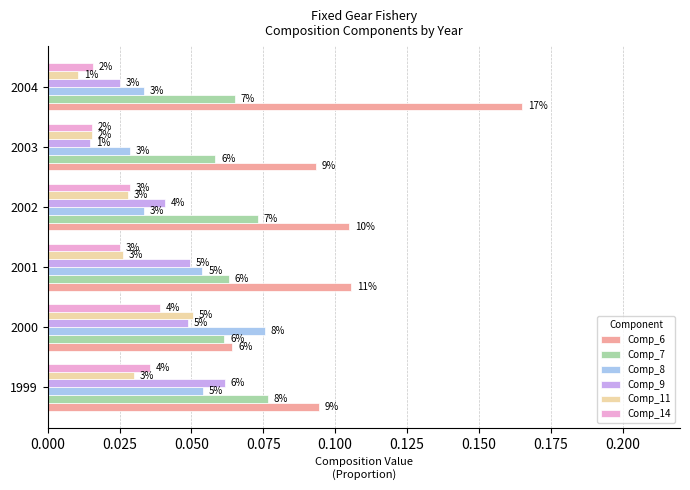

What is the sum of all Comp_8 values?

0.3